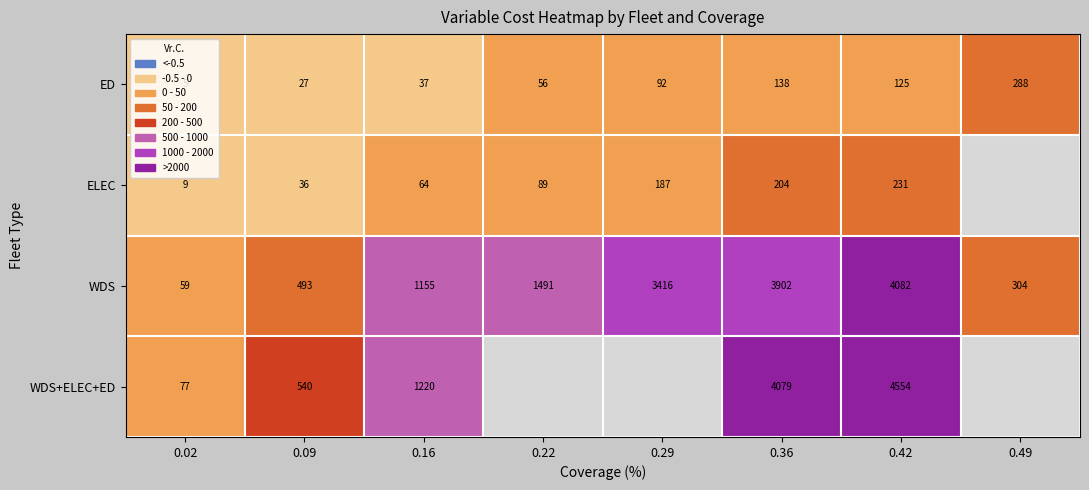

Between 0.09 and 0.42, which is larger?

0.42